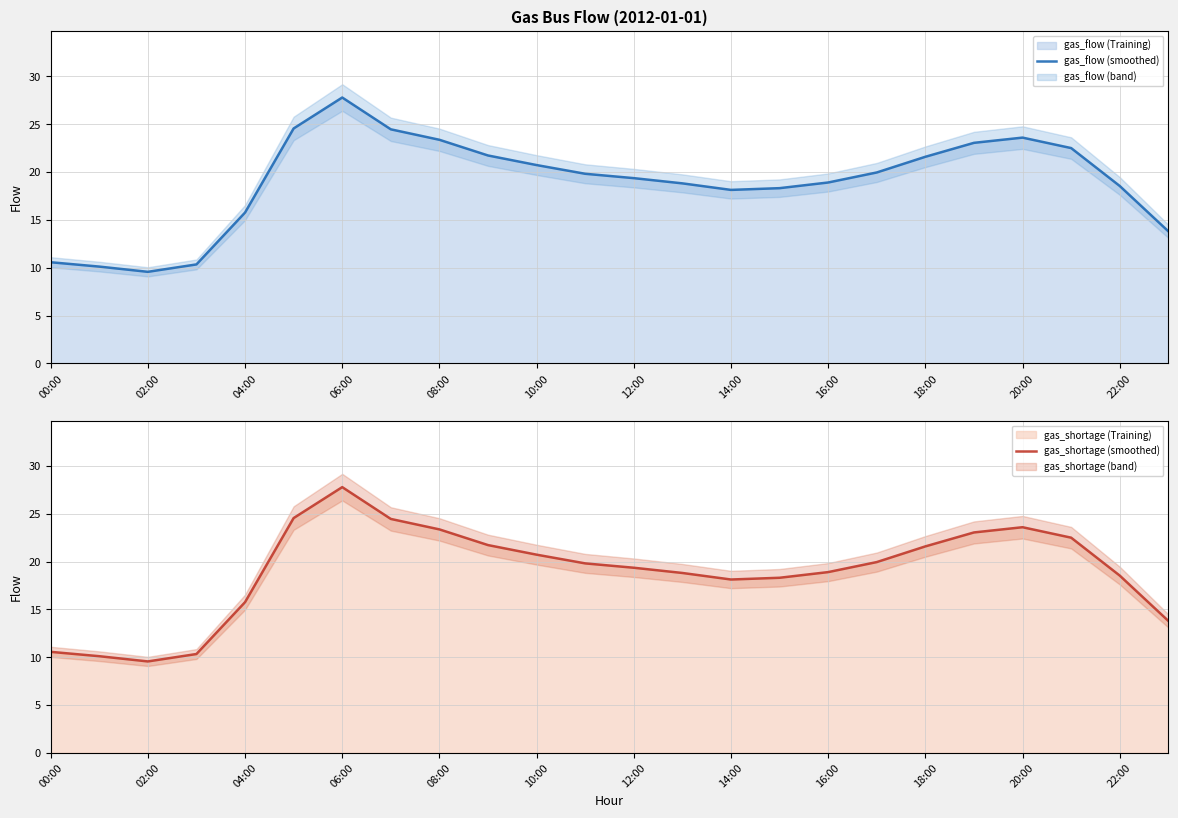

True or false: gas_shortage (smoothed) and gas_flow (smoothed) cross at least once.

False